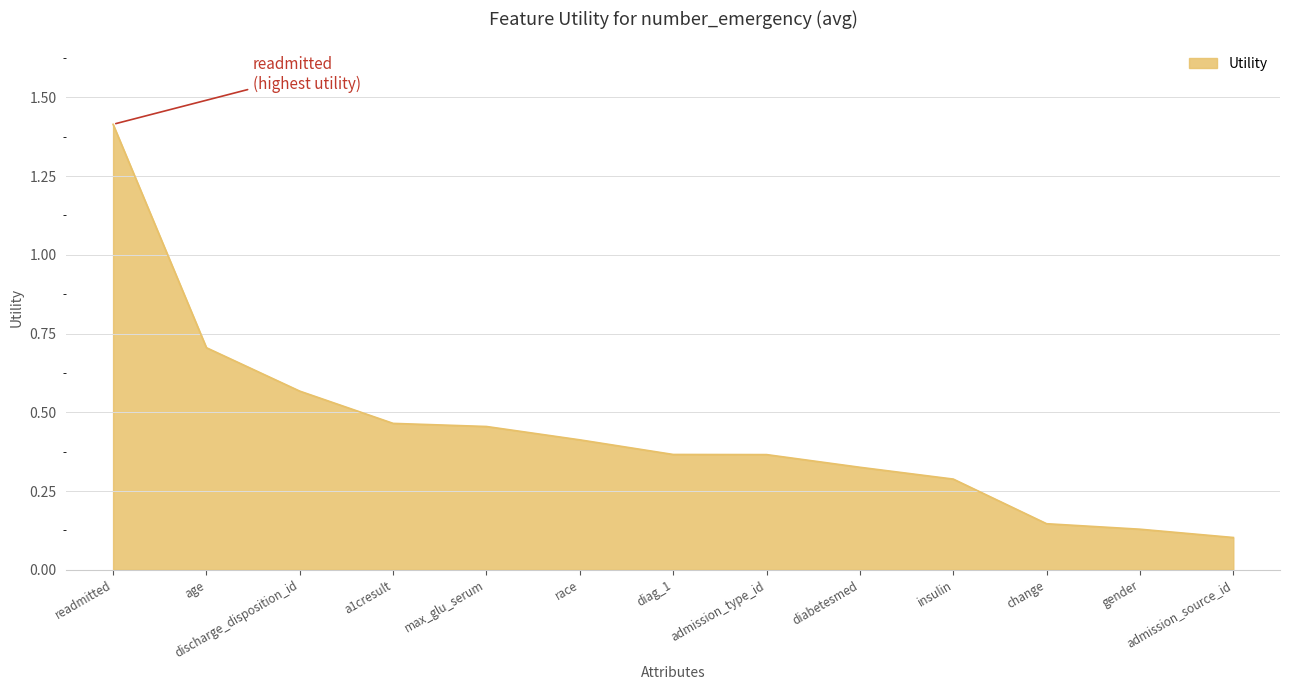

Which has a higher value, change or age?

age